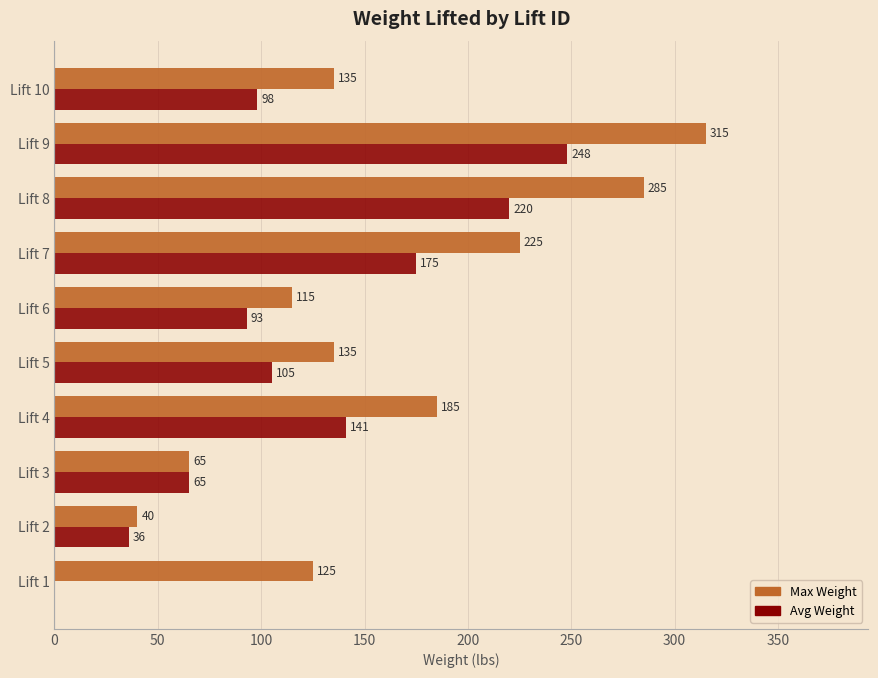

The value of Avg Weight at Lift 4 is 254. True or false?

False